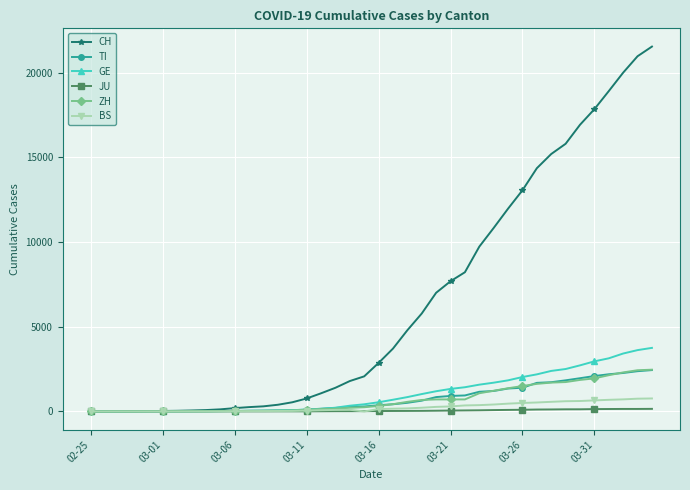

Which series has the widest spread of values?

CH